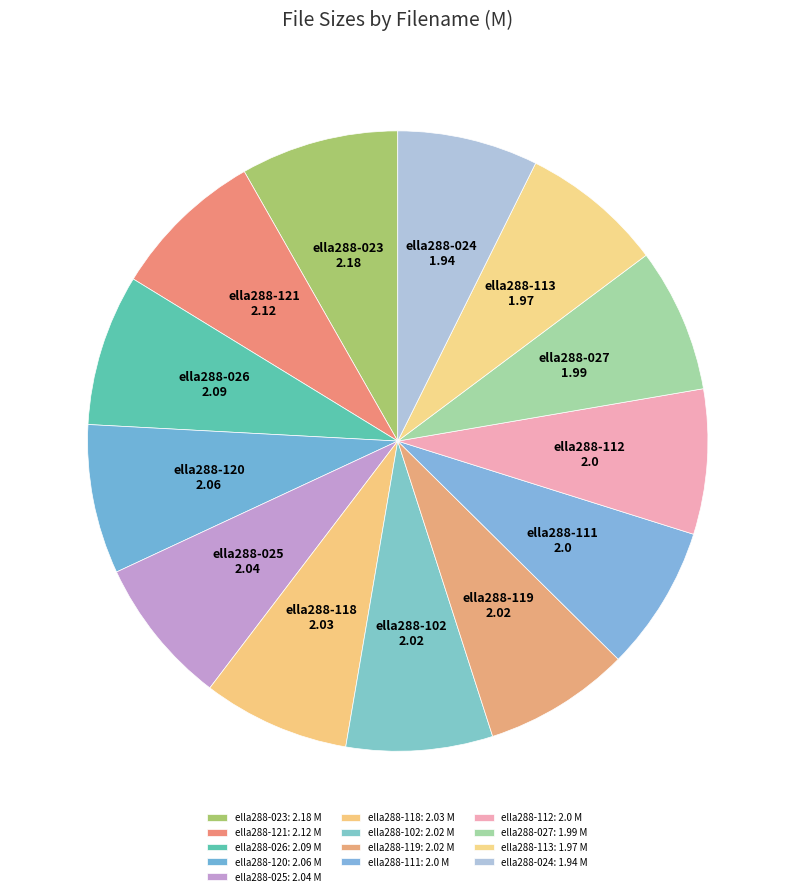

Do ella288-113 and ella288-024 together represent more than half of the pie?

No